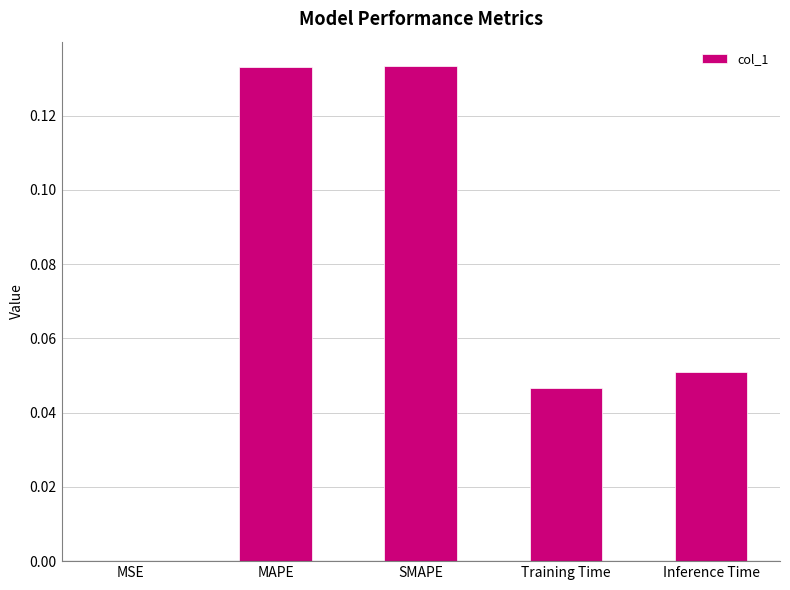

Between MSE and Inference Time, which is larger?

Inference Time